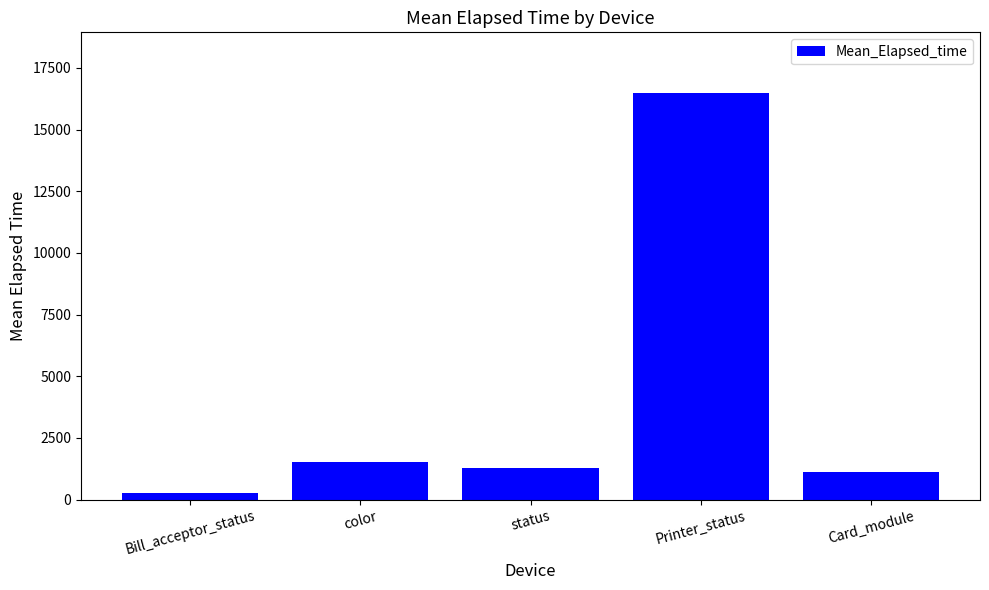

Is it true that the value at color is 2200.2?

False